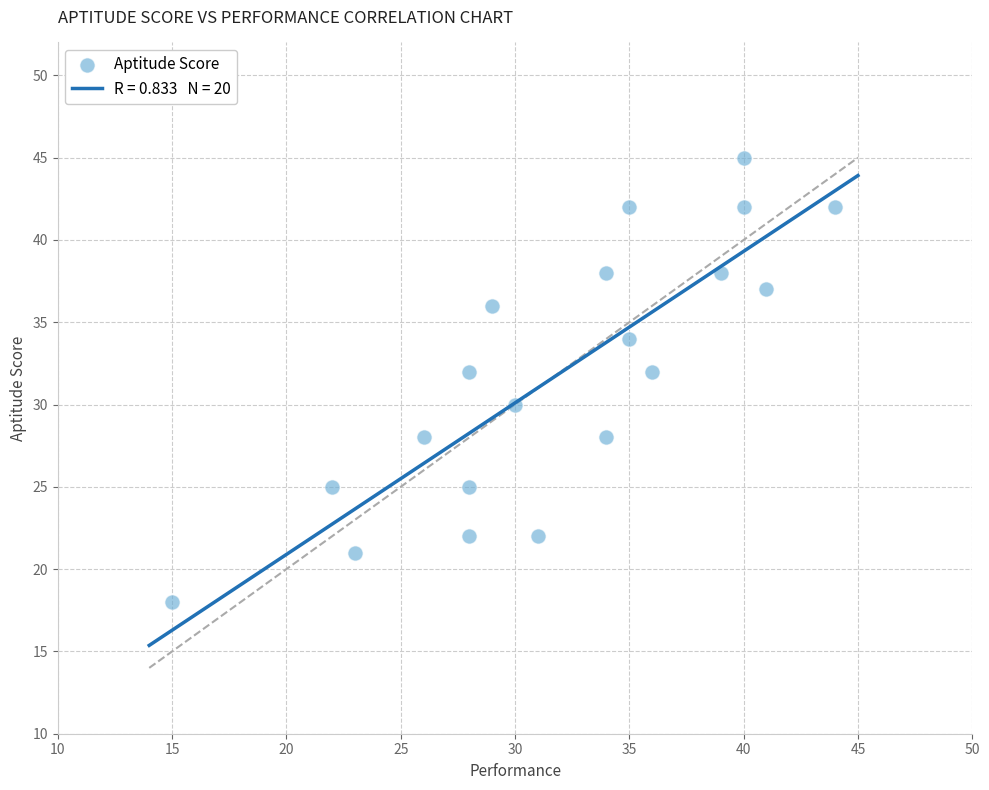

What is the range of X values (max minus min)?

29